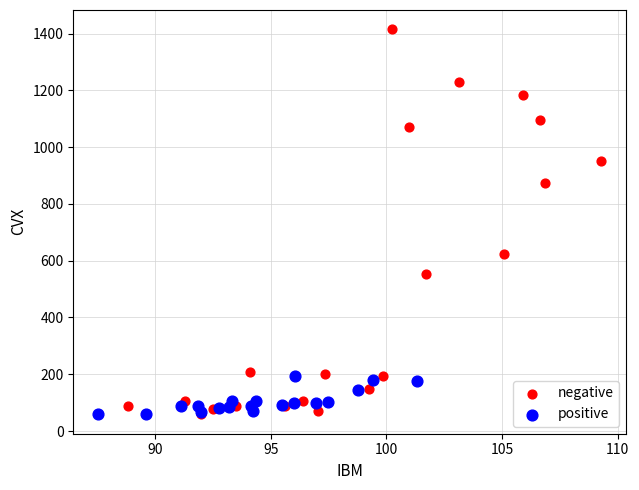

Which series contains the highest Y value?

negative